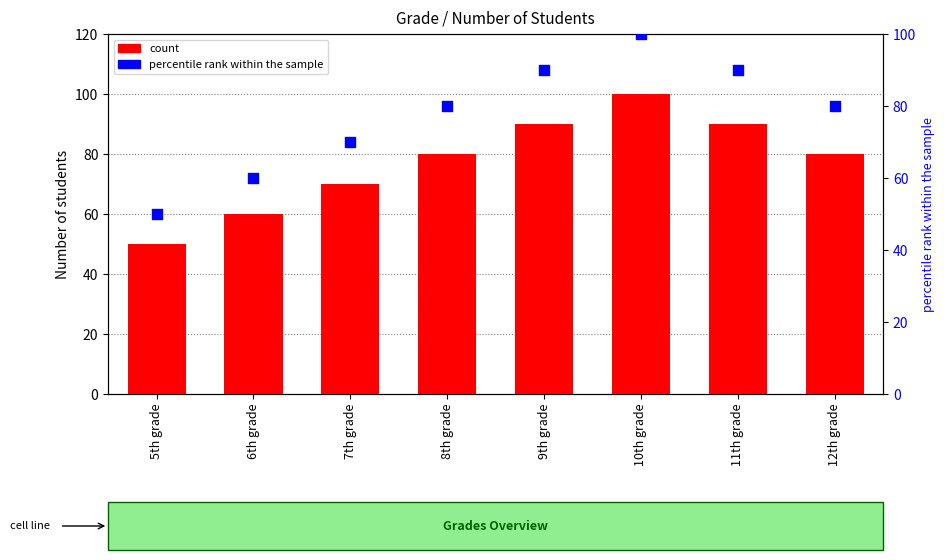

Is the value of percentile rank within the sample at 7th grade greater than the value of count at 5th grade?

Yes